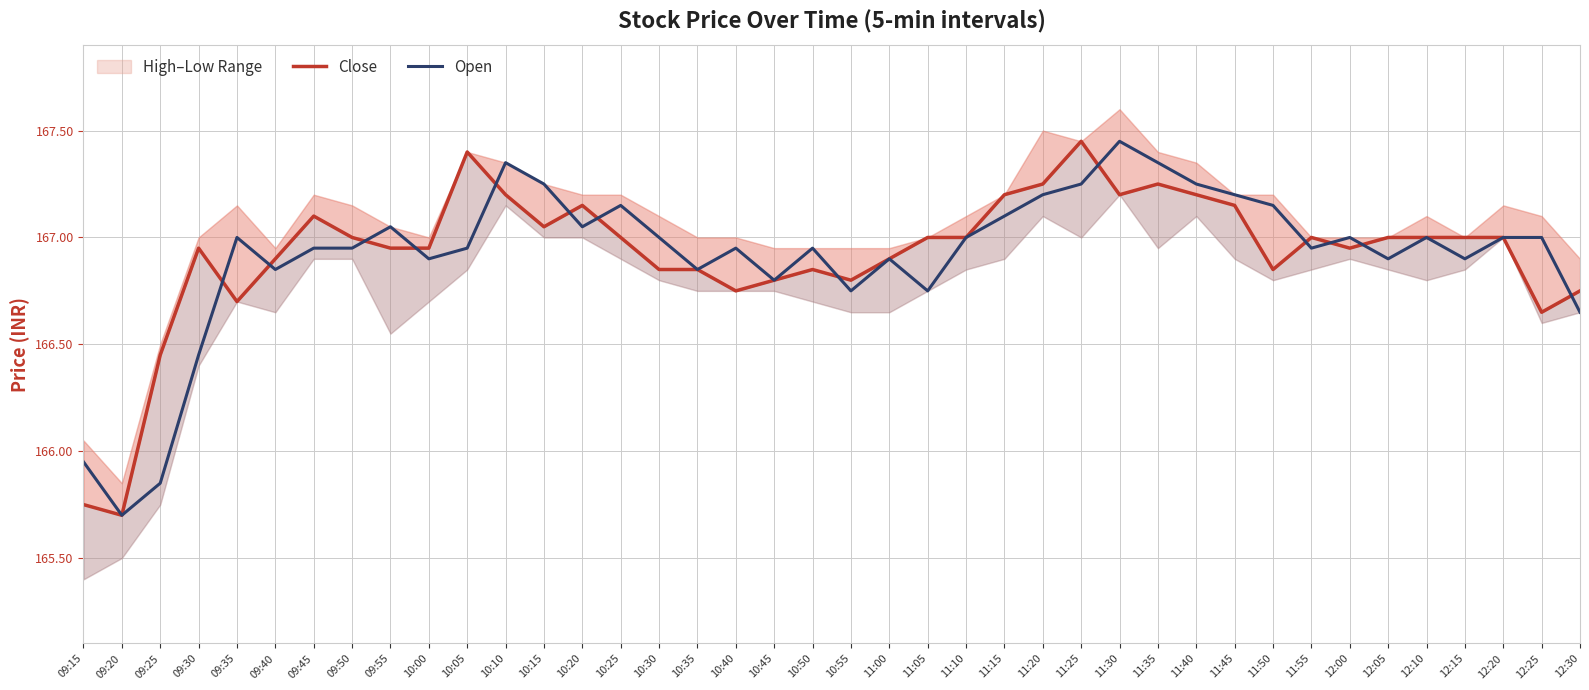

The value of Open at 10:10 is 274.2. True or false?

False